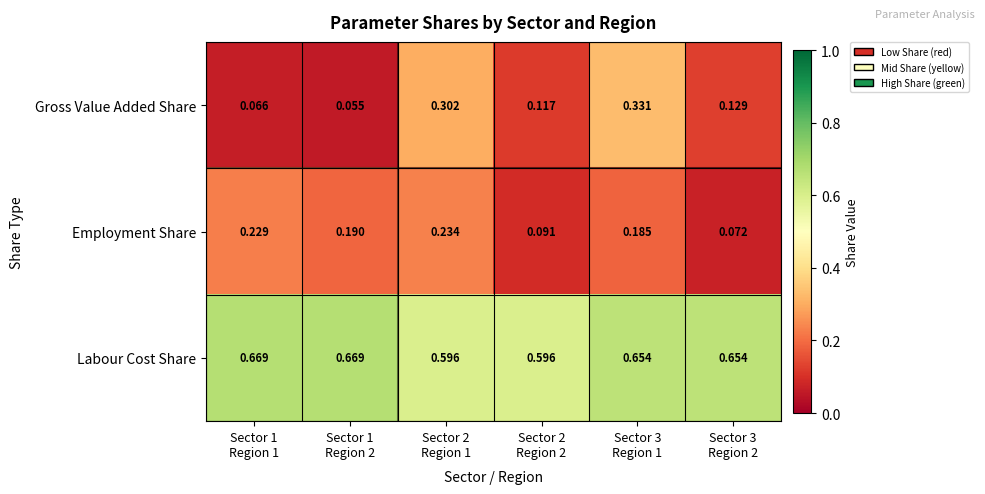

What is the spread (max minus min) of values at Sector 3
Region 1?

0.5